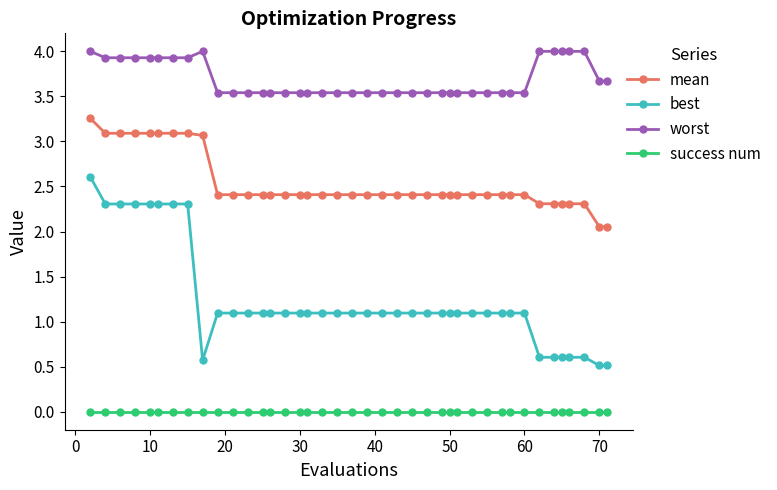

Rank the series by their average value, from lowest to highest.

success num, best, mean, worst